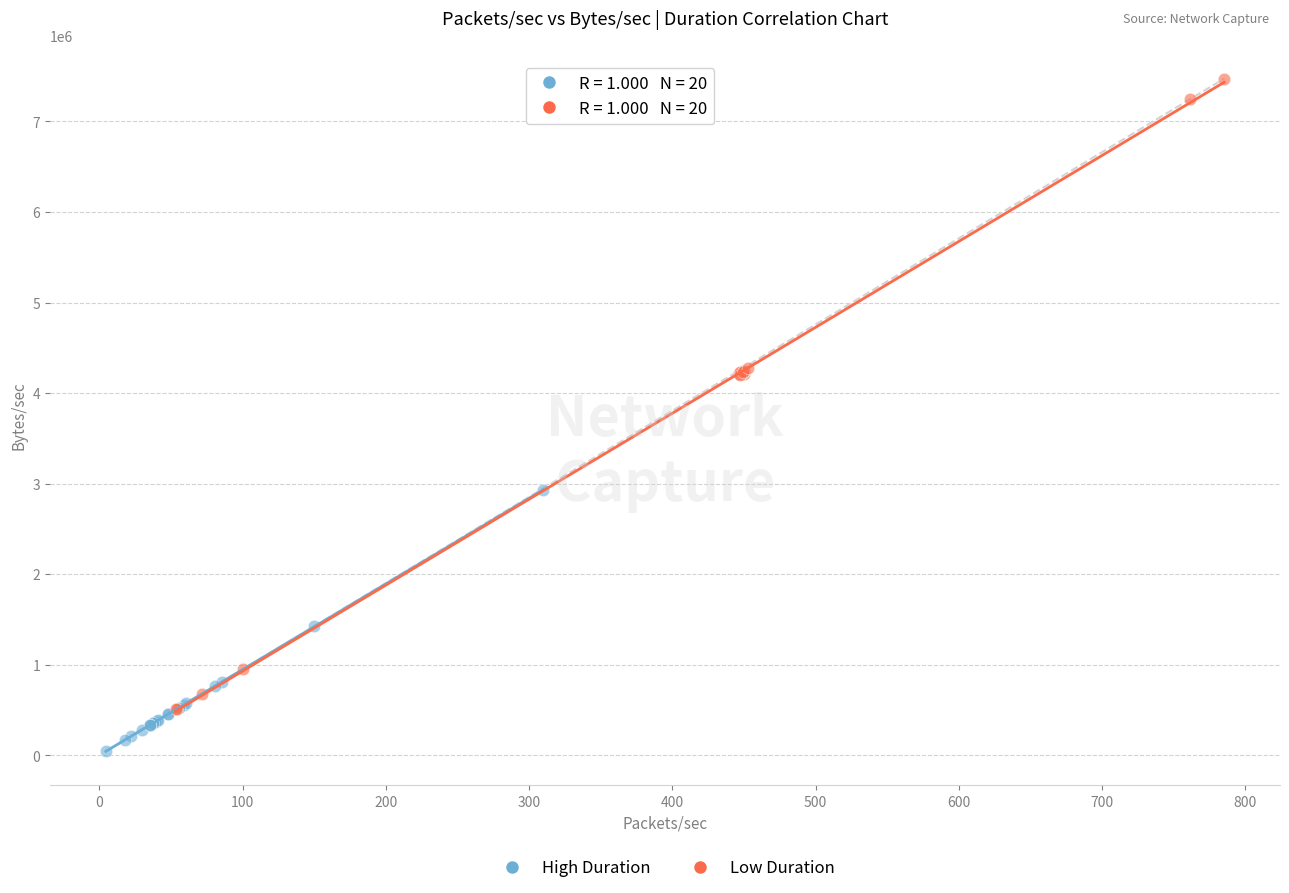

Which series contains the lowest Y value?

High Duration